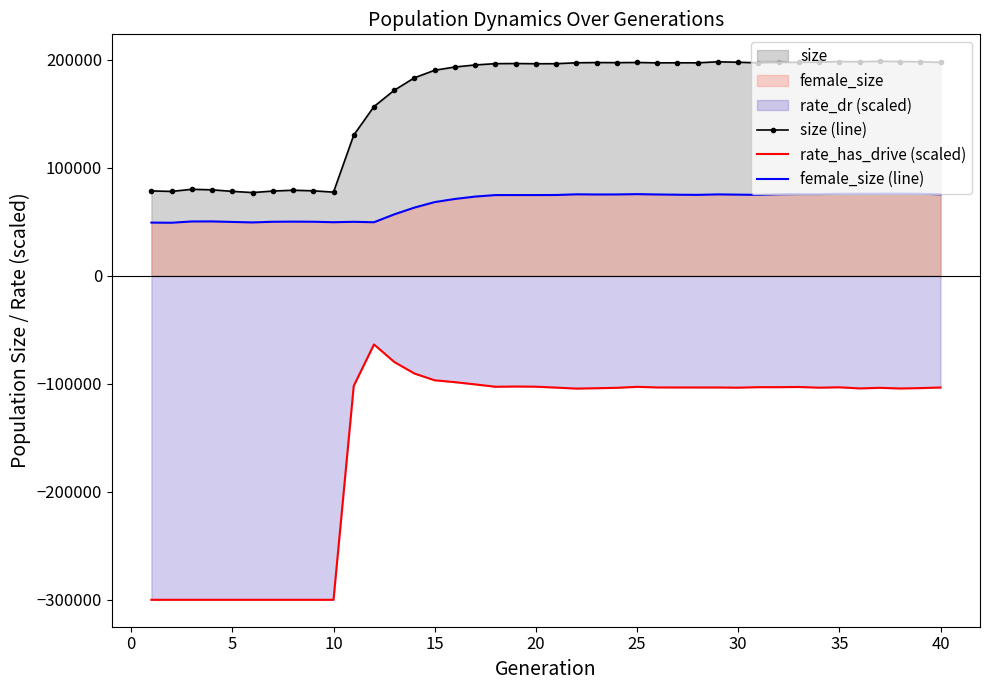

Which series has the widest spread of values?

rate_has_drive (scaled)